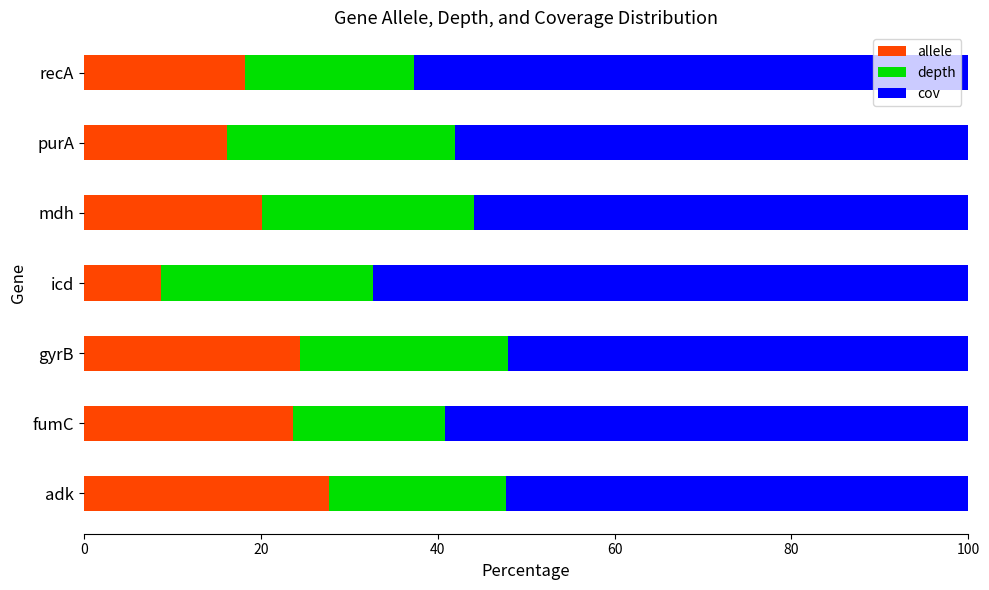

What is the difference between the allele values at mdh and purA?

3.9